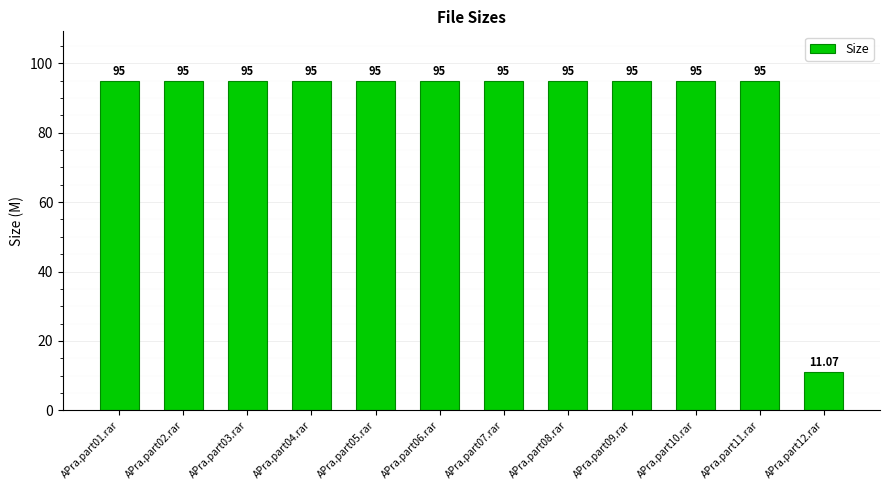

What is the sum of the values at APra.part09.rar and APra.part02.rar?

190.0